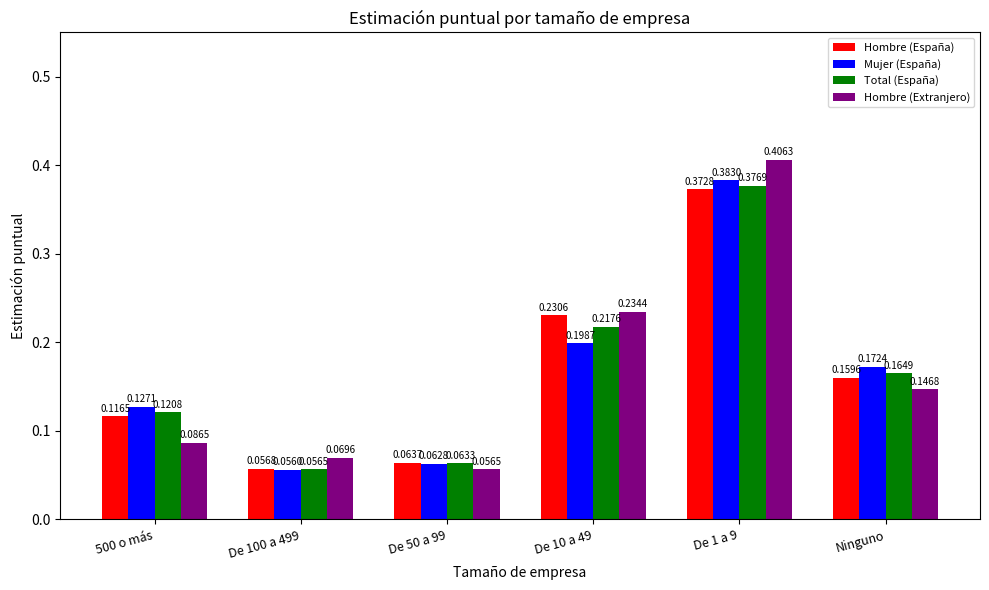

What is the sum of all Mujer (España) values?

1.0